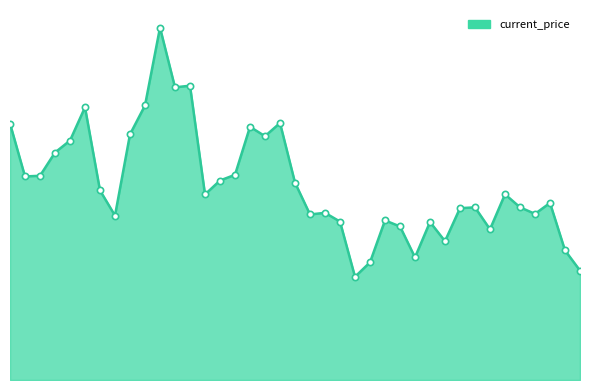

How many points are higher than both their immediate neighbors (excluding endpoints)?

11